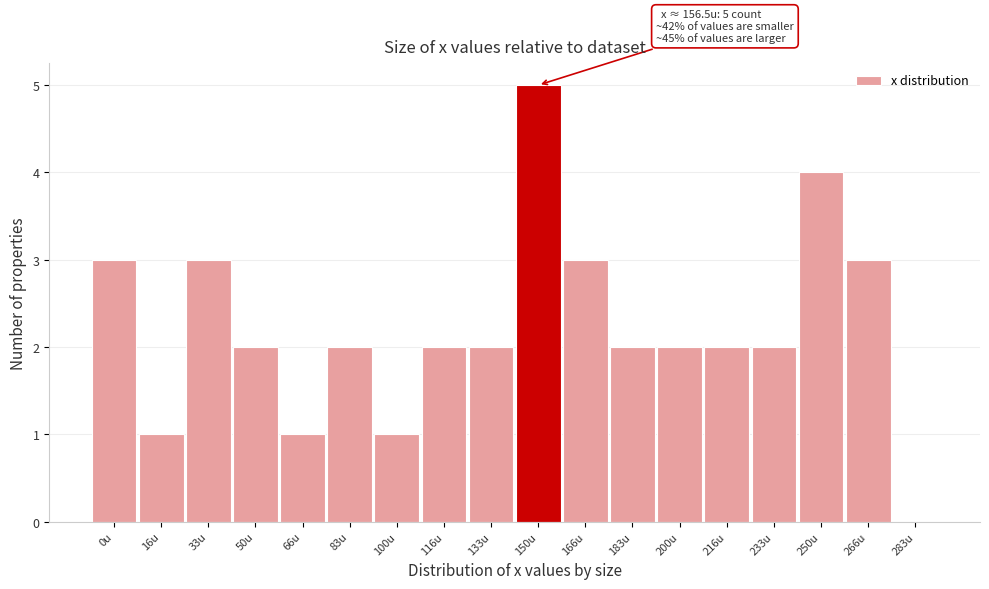

Reading left to right, extract all data points from this chart.

0u=3	16u=1	33u=3	50u=2	66u=1	83u=2	100u=1	116u=2	133u=2	150u=5	166u=3	183u=2	200u=2	216u=2	233u=2	250u=4	266u=3	283u=0